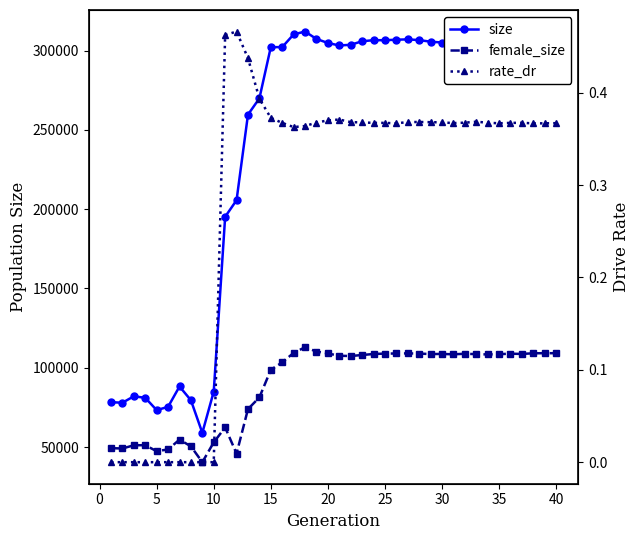

How many data points does each series have?

40